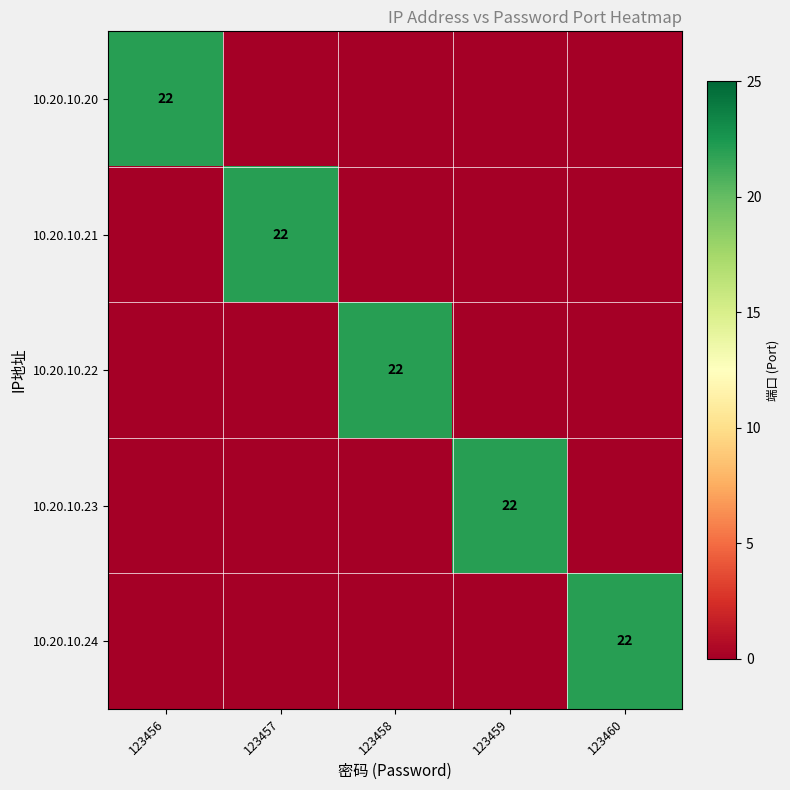

The value of 10.20.10.24 at 123460 is 7. True or false?

False